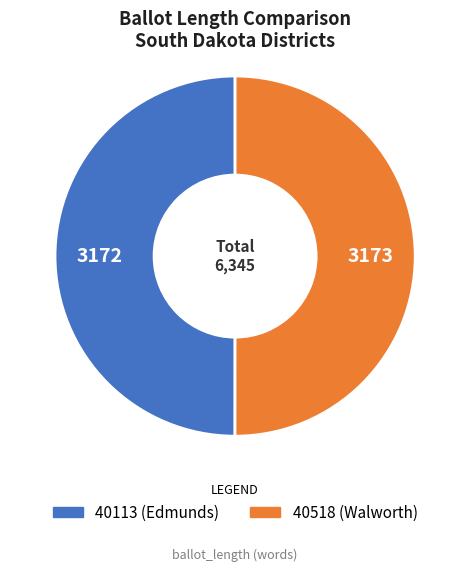

Approximately how many times larger is the value at 40518 (Walworth) compared to 40113 (Edmunds)?

1.0